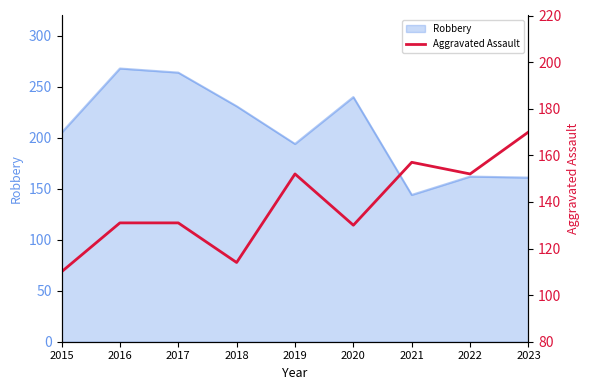

Is it true that Robbery equals 240 at 2020?

True